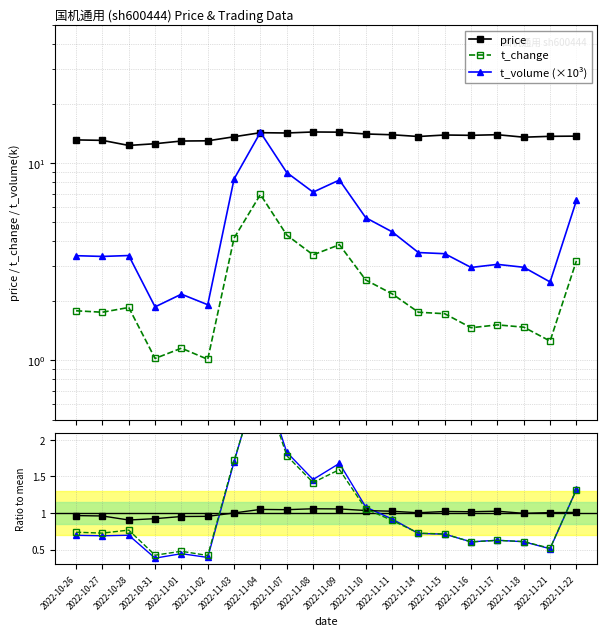

Is the value of price / mean at 2022-10-26 greater than the value of t_change at 2022-11-11?

No